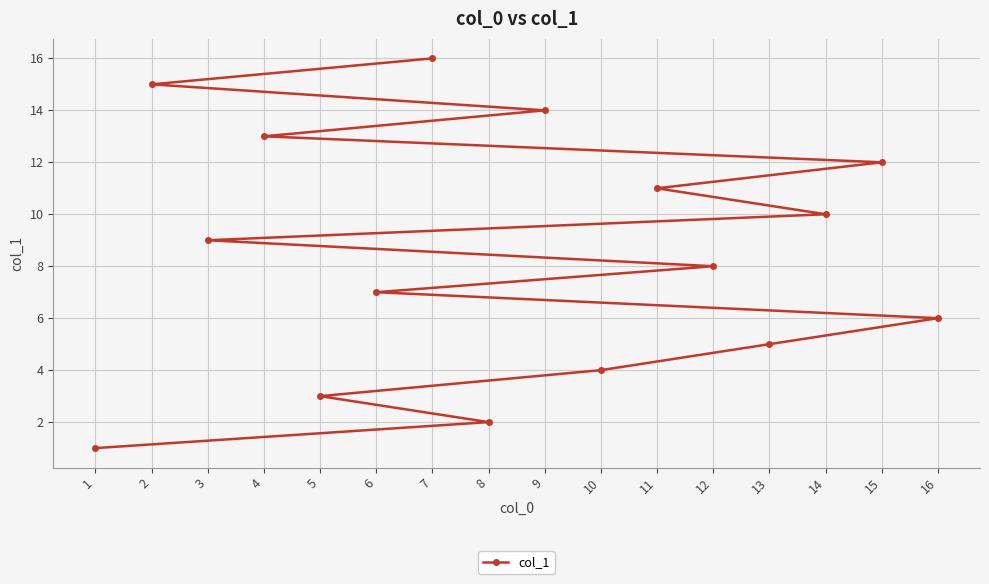

Which label corresponds to the smallest value in the chart?

1